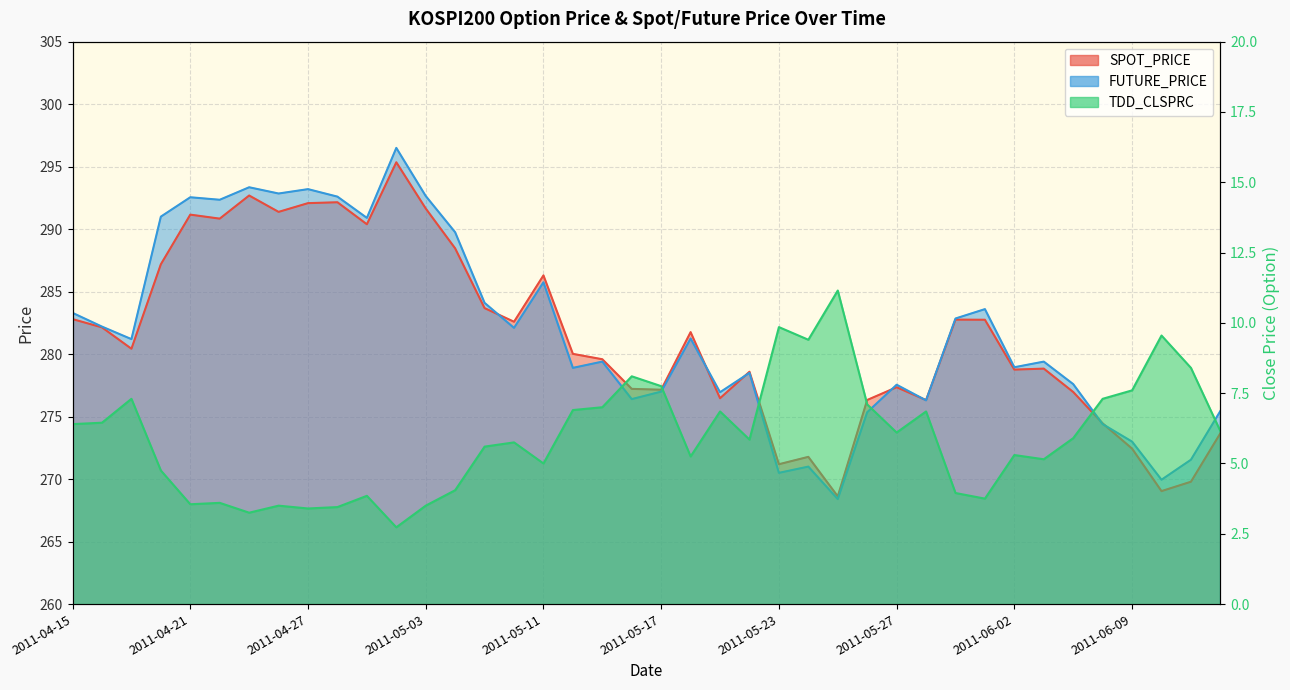

At which category does the chart reach its minimum across all series?

2011-05-02